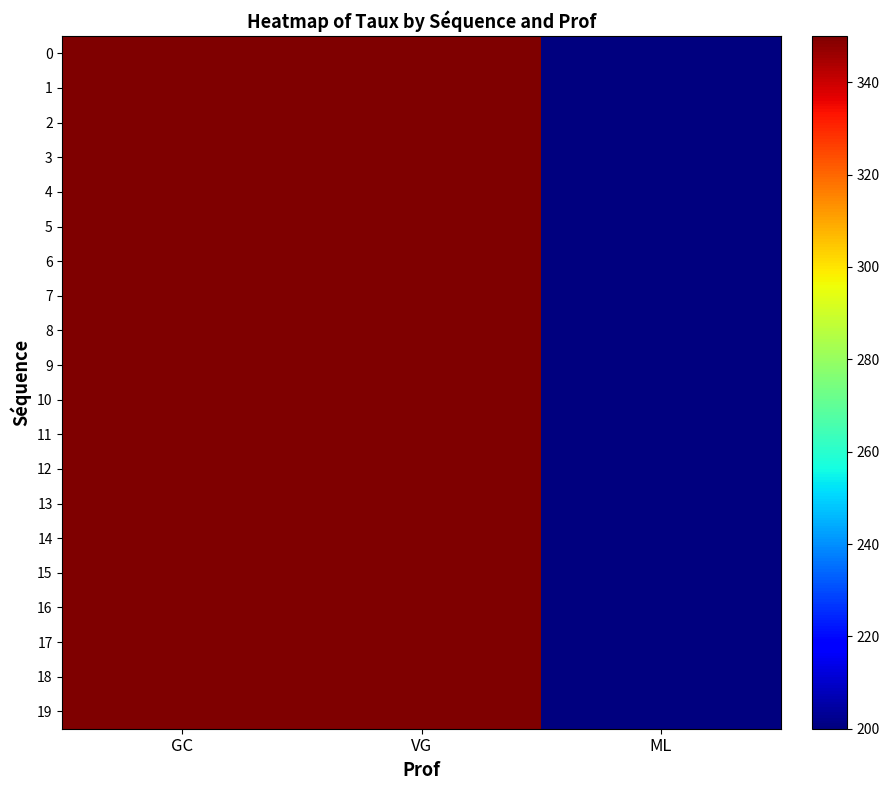

What is the total value across all series at GC?

7000